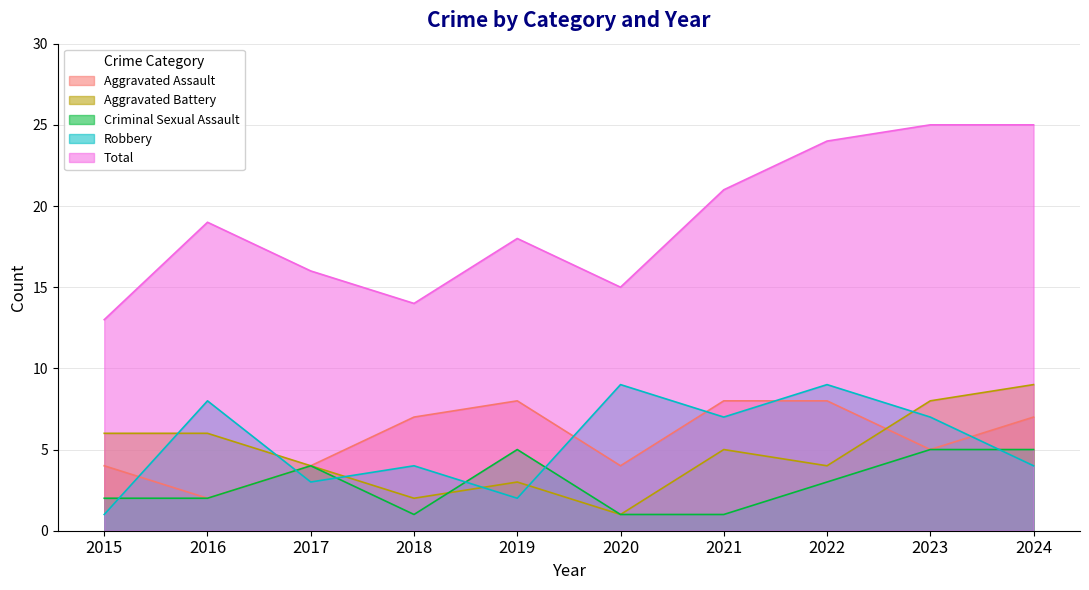

What is the maximum value shown in the chart?

25